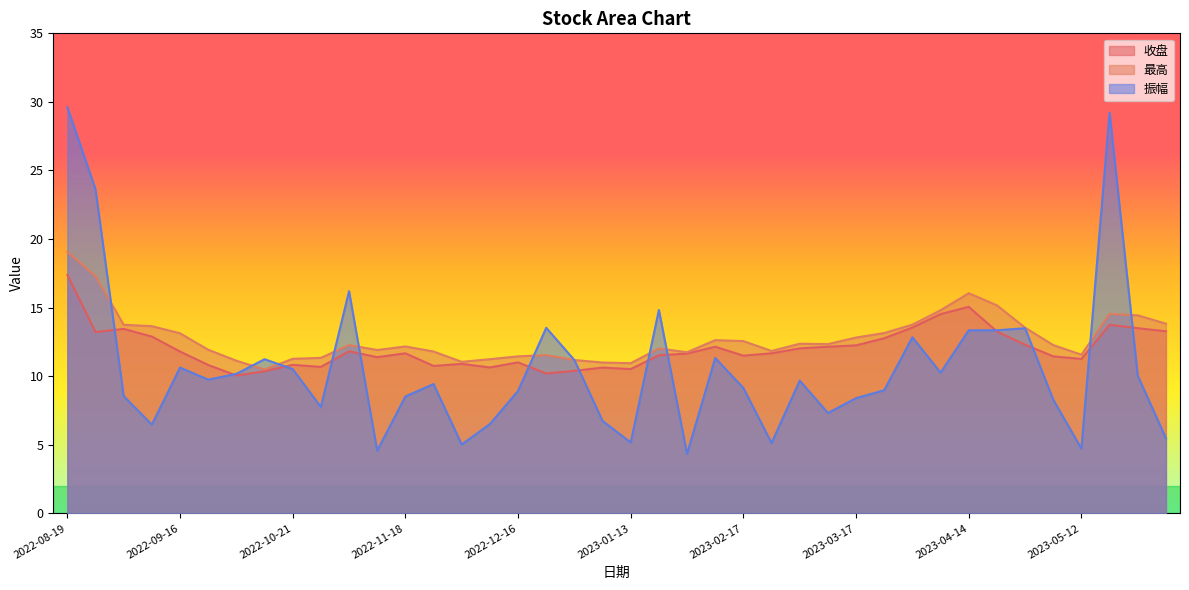

What is the label of the 6th point from the right?

2023-04-28